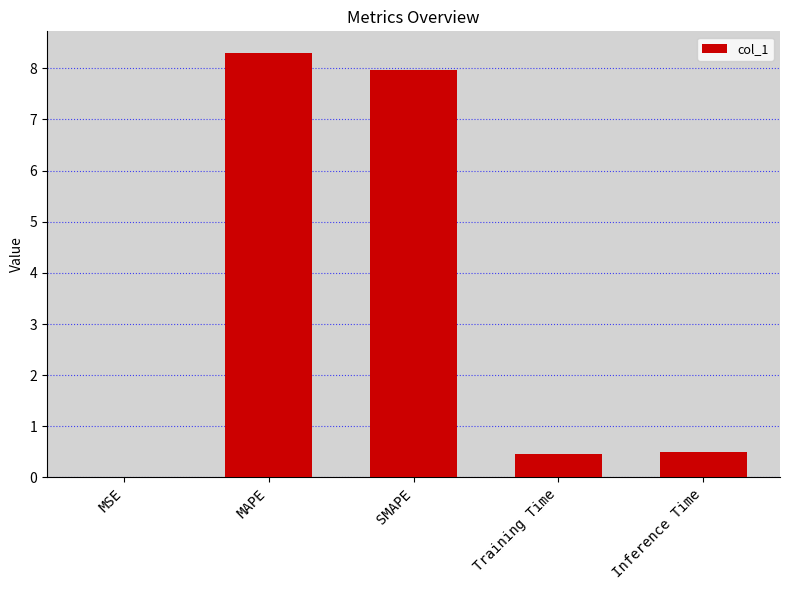

What is the average value?

3.4